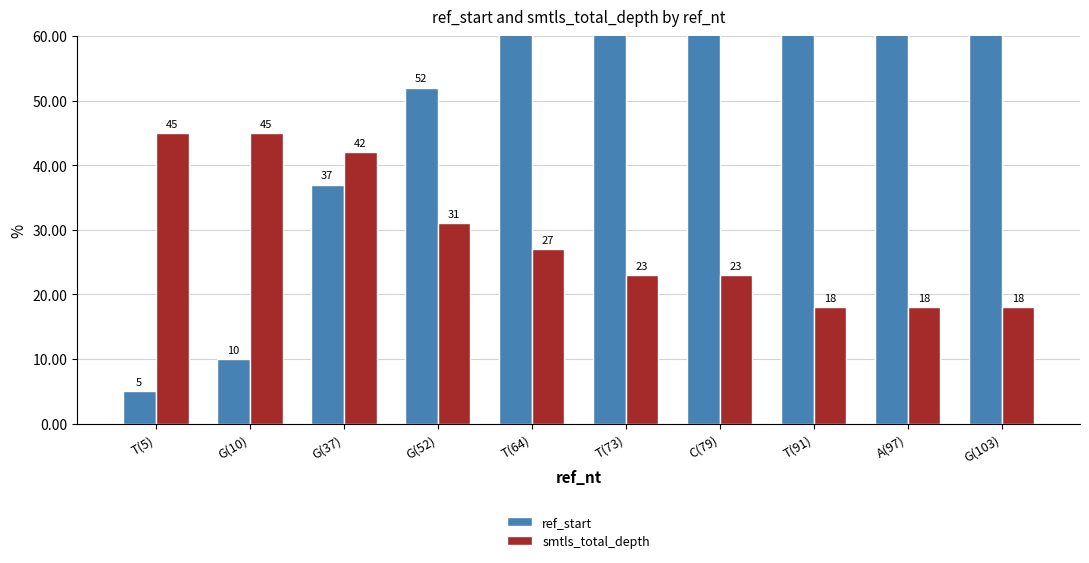

True or false: ref_start has a value of 64 at T(64).

True